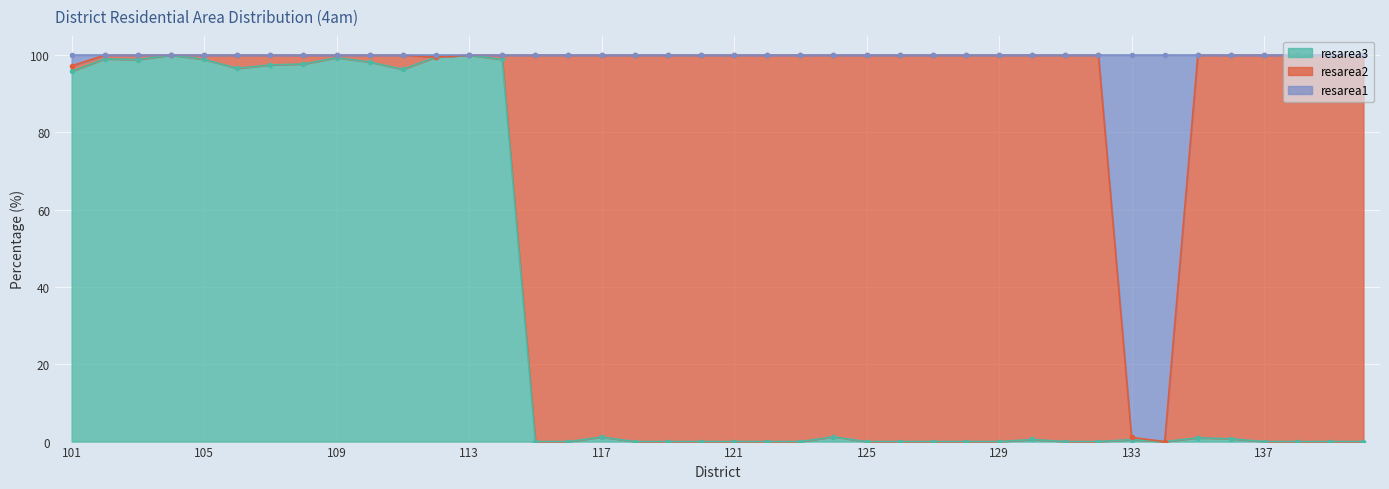

What is the maximum value for resarea3?

100.0